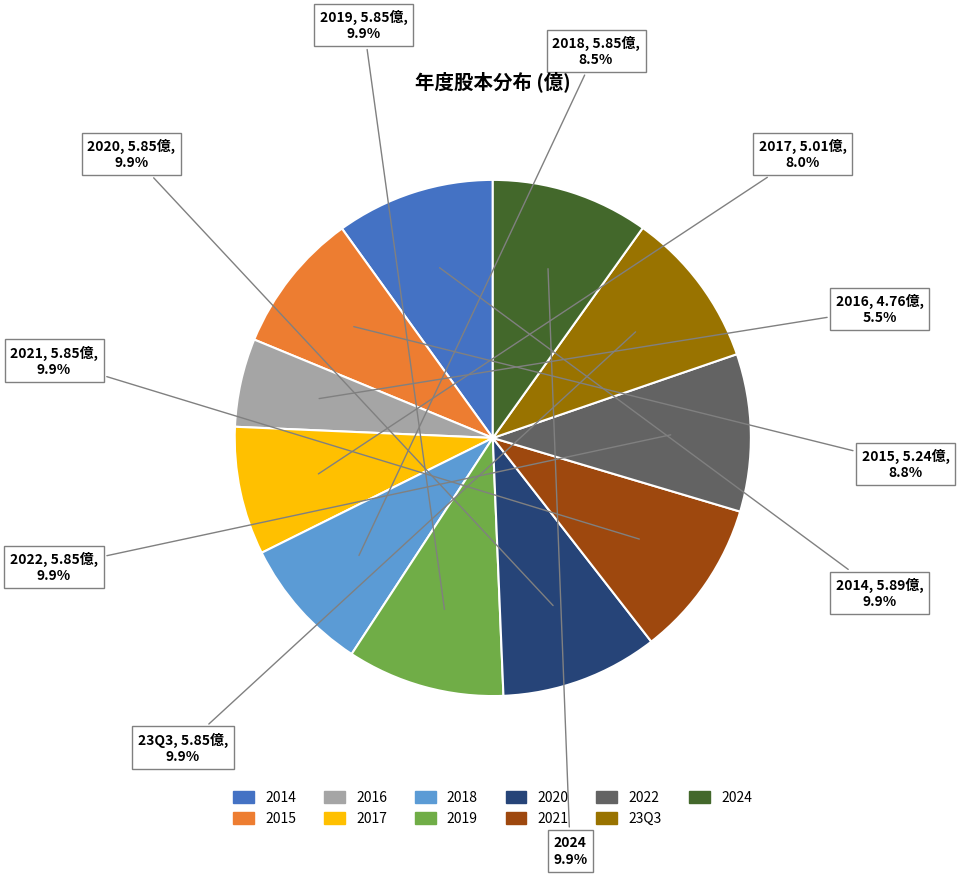

Does 2017 account for over 50% of the chart?

No